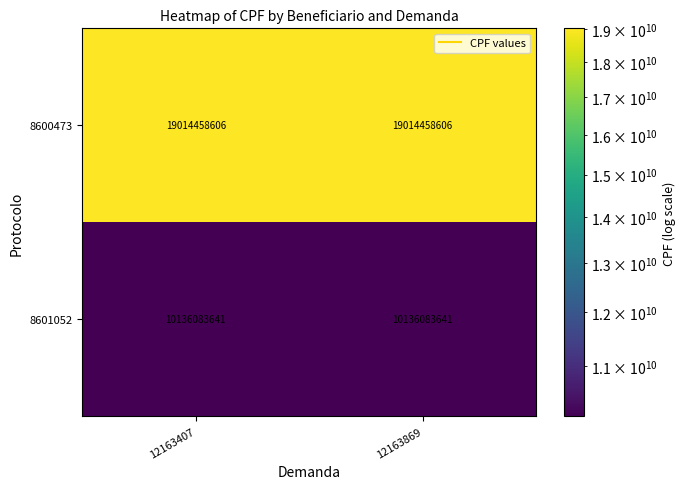

What is the average value of the 8601052 series?

10136083641